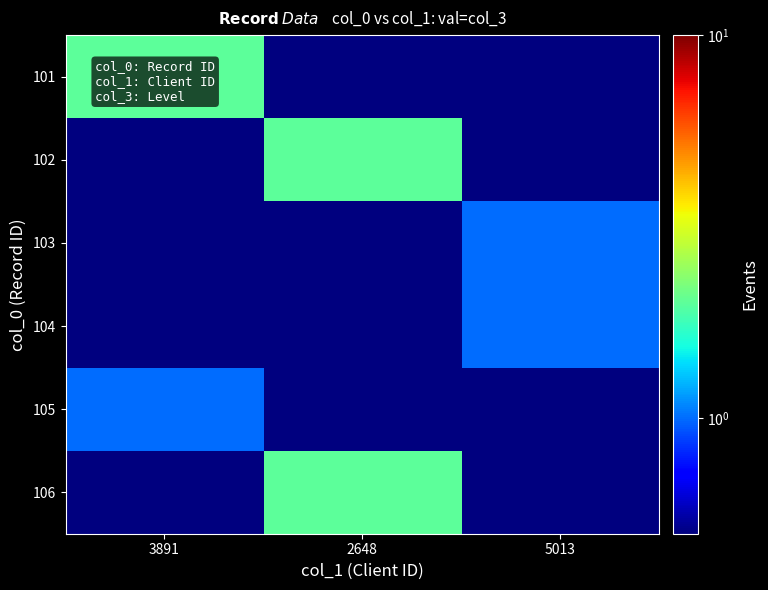

How many distinct data groups are displayed?

6